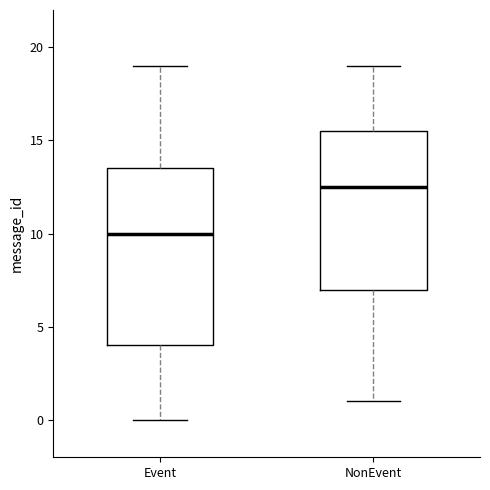

Where does the upper whisker of the box for NonEvent end on the y-axis? The values are not printed on the chart, so give them approximately, as read against the axis.

19.0